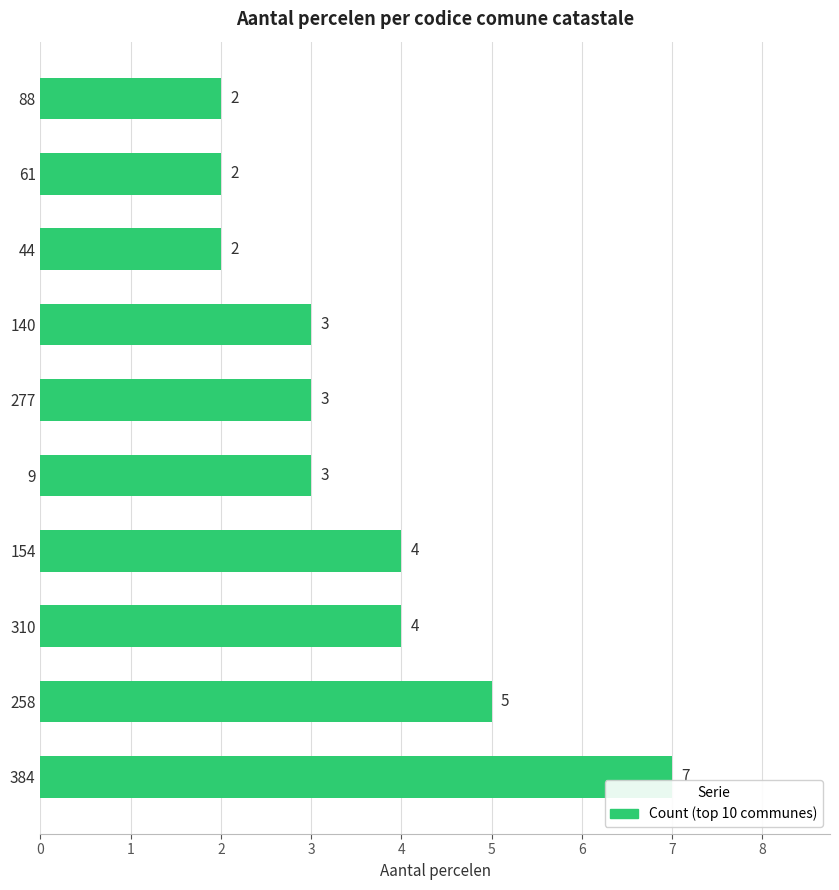

At which category does the chart reach its peak across all series?

384